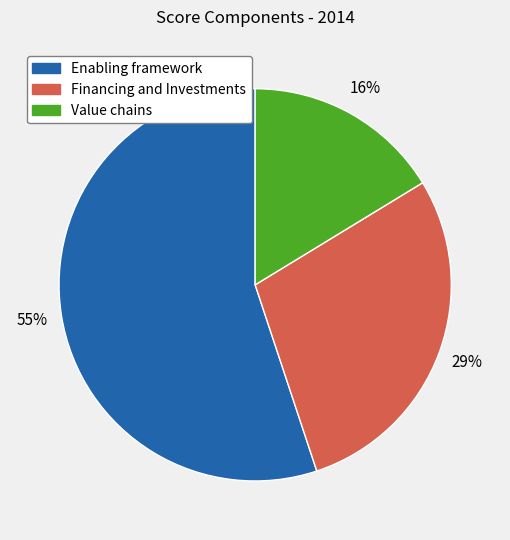

Which category has the smallest portion of the pie?

Value chains